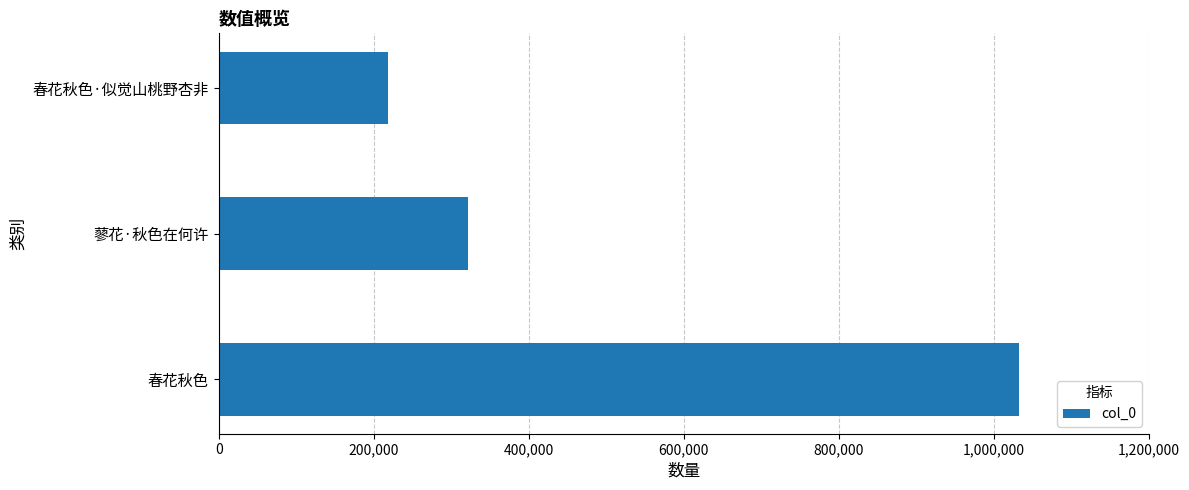

What is the change in value from 春花秋色 to 春花秋色·似觉山桃野杏非?

-813521